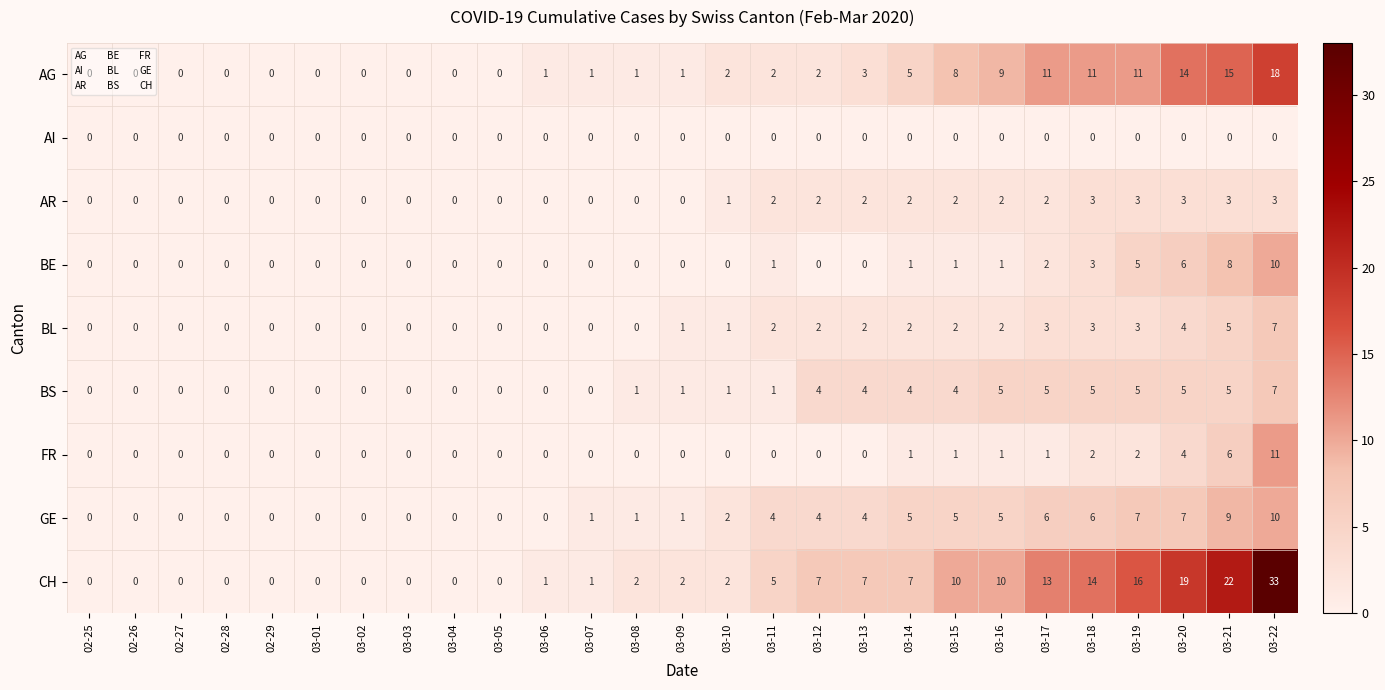

What is the sum of all CH values?

171